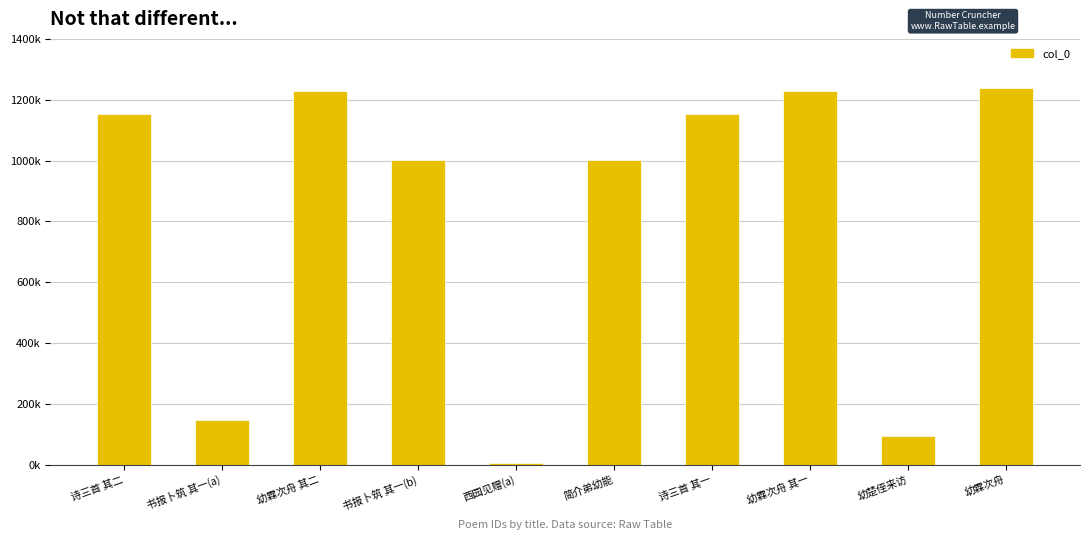

What is the minimum value shown in the chart?

5266